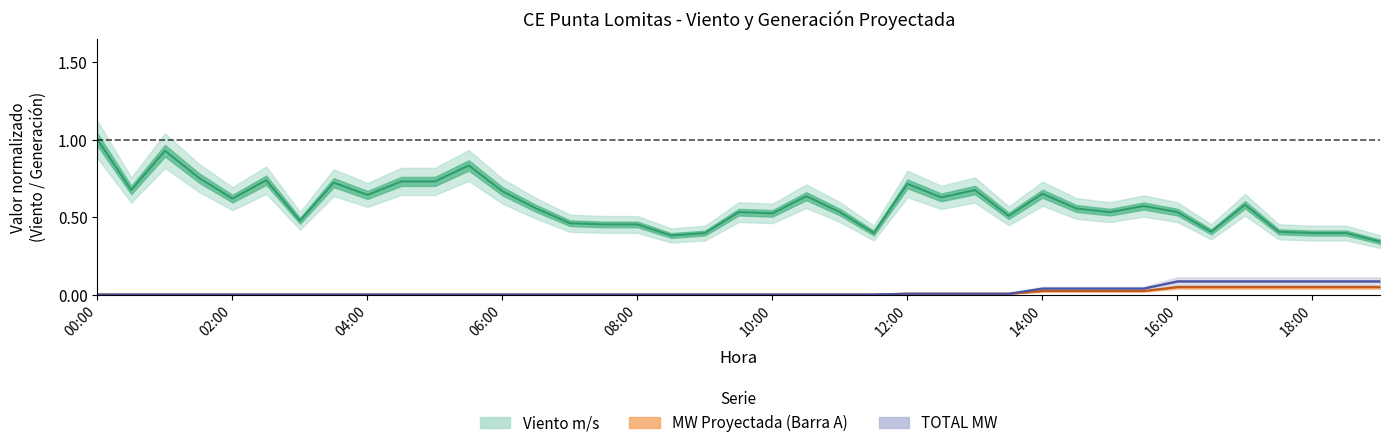

In Viento m/s, how many points are lower than both neighbors (excluding endpoints)?

11